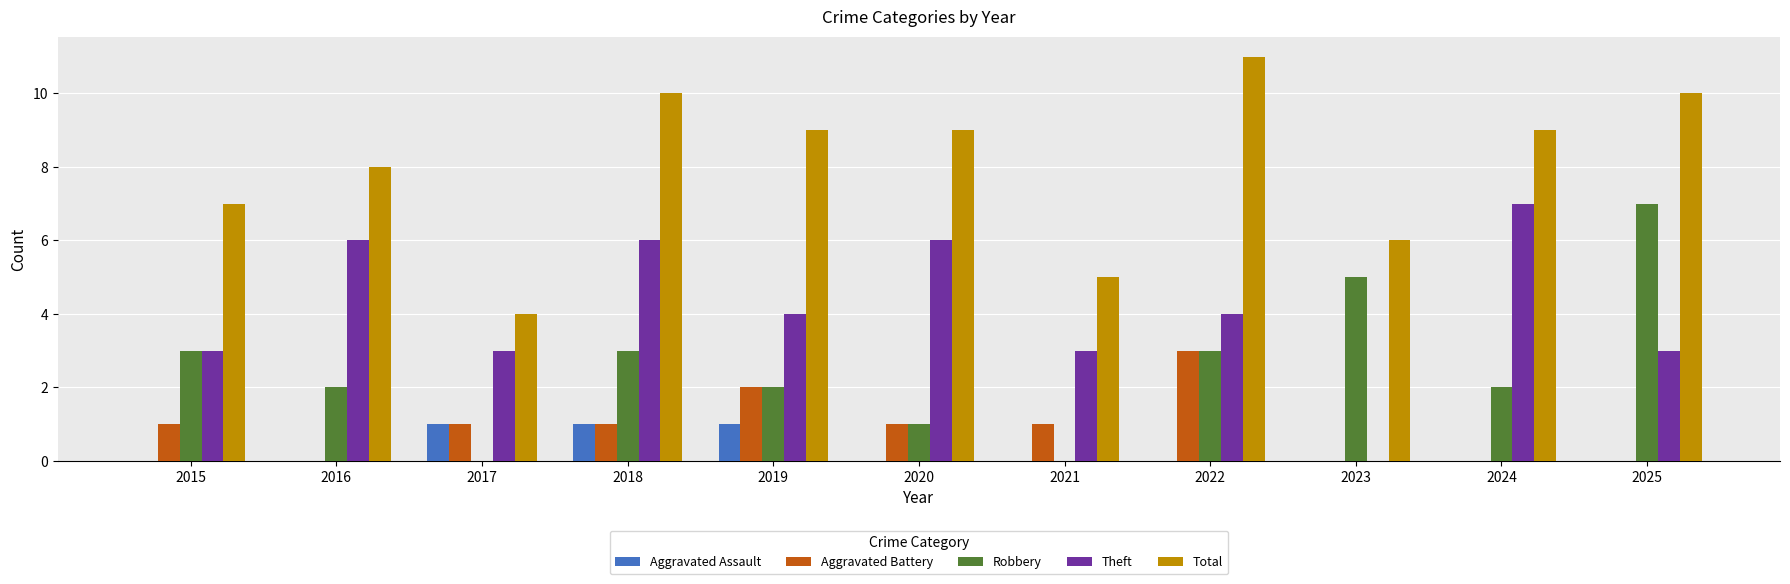

Which category has the highest value in the Aggravated Battery series?

2022